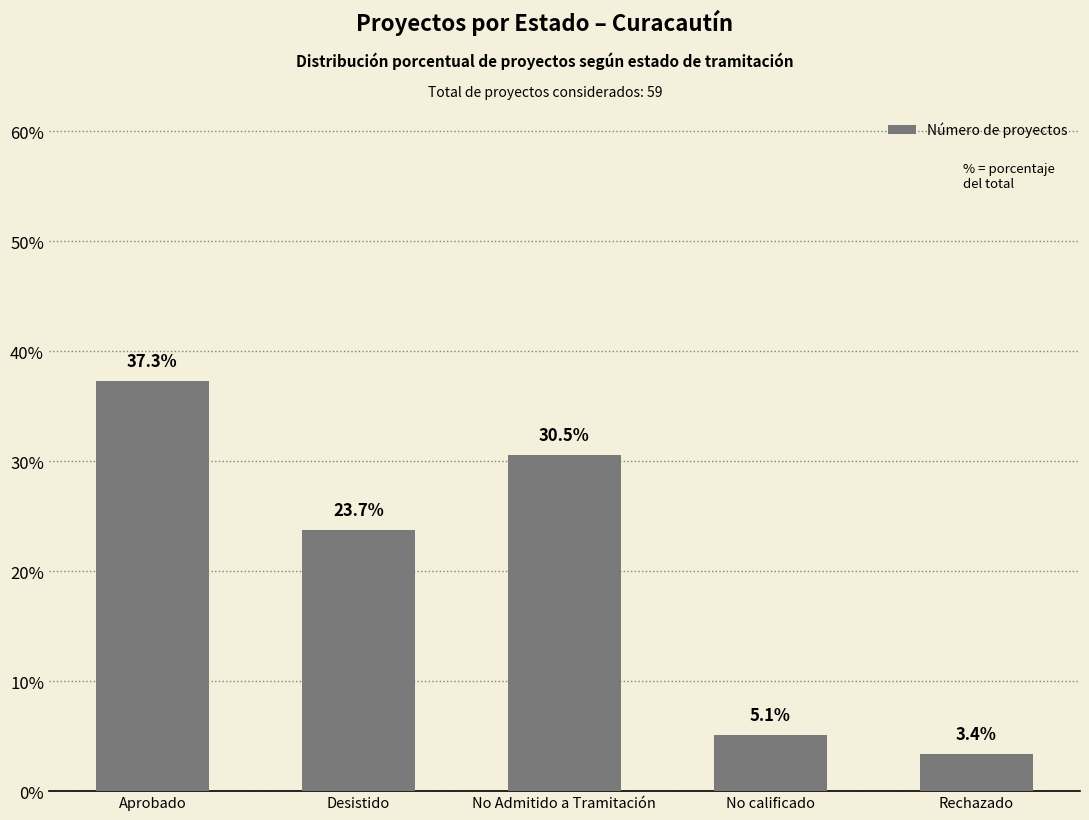

Where is the data nearest to the value 20?

Desistido